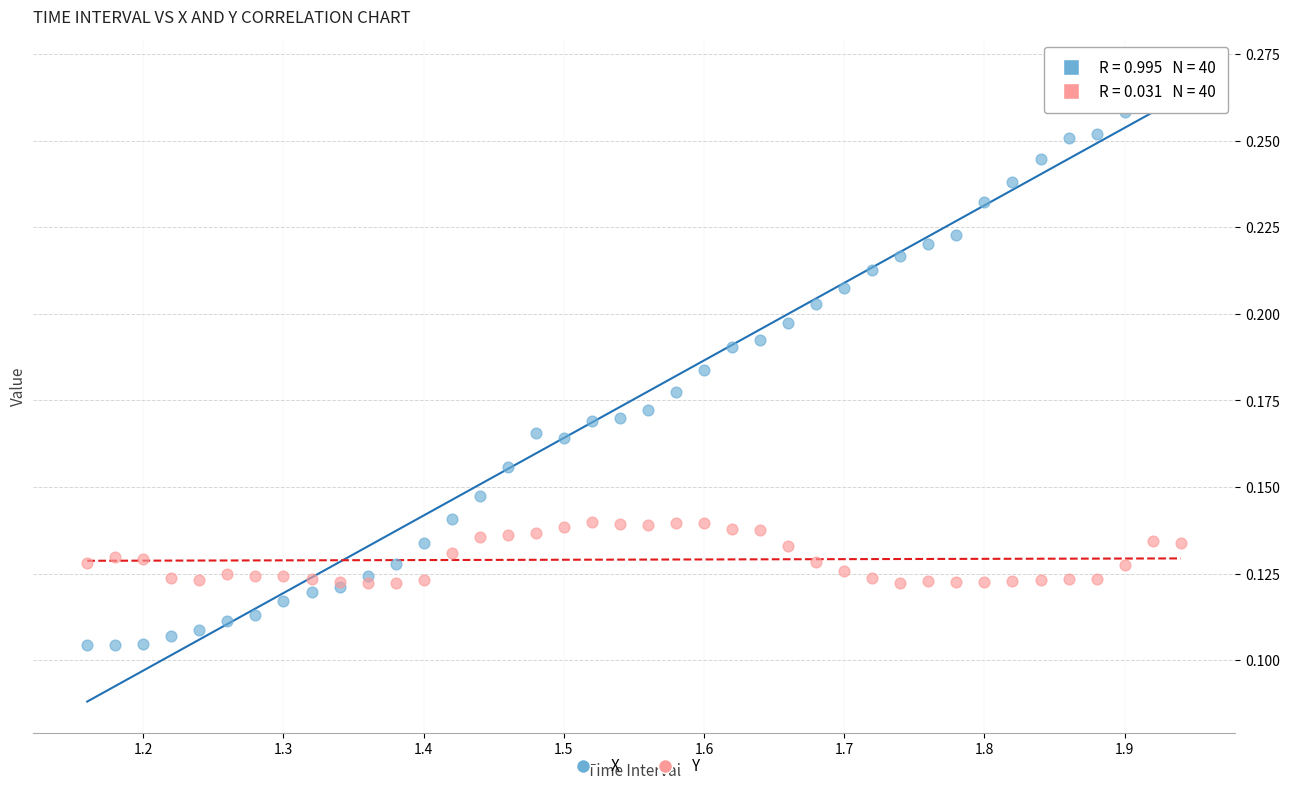

Which series has the largest Y range (max minus min)?

X